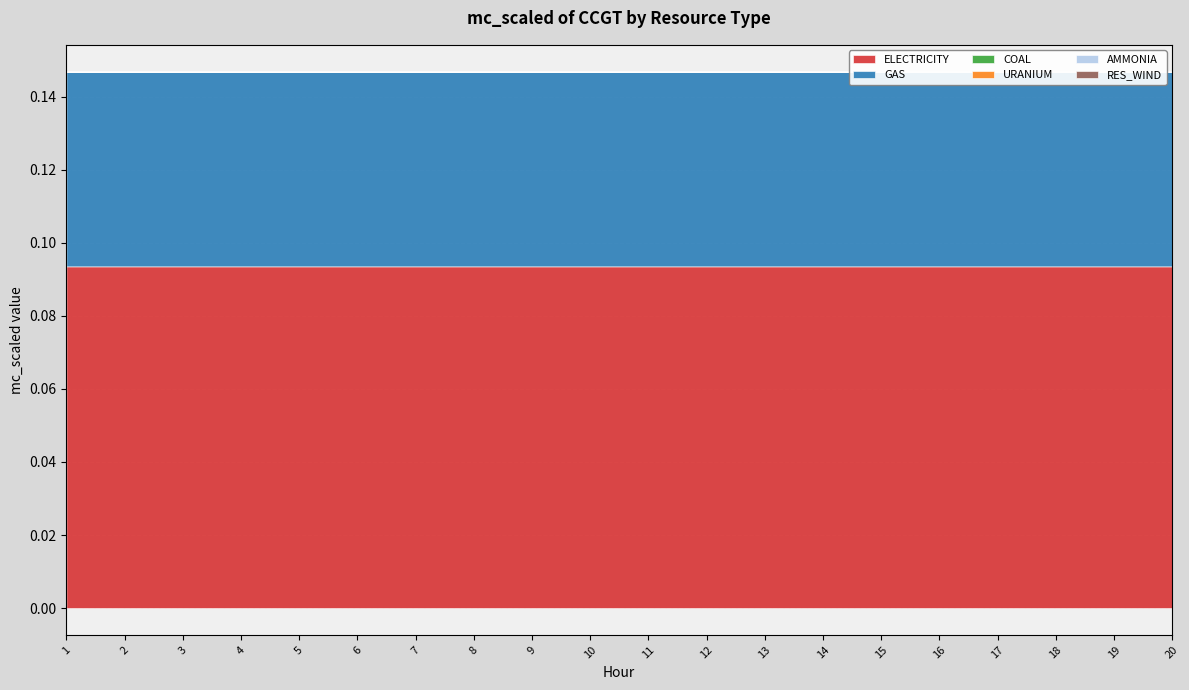

Reading left to right, what are all the values shown in this chart?

ELECTRICITY: 1=0.1	2=0.1	3=0.1	4=0.1	5=0.1	6=0.1	7=0.1	8=0.1	9=0.1	10=0.1	11=0.1	12=0.1	13=0.1	14=0.1	15=0.1	16=0.1	17=0.1	18=0.1	19=0.1	20=0.1
GAS: 1=0.1	2=0.1	3=0.1	4=0.1	5=0.1	6=0.1	7=0.1	8=0.1	9=0.1	10=0.1	11=0.1	12=0.1	13=0.1	14=0.1	15=0.1	16=0.1	17=0.1	18=0.1	19=0.1	20=0.1
COAL: 1=0.0	2=0.0	3=0.0	4=0.0	5=0.0	6=0.0	7=0.0	8=0.0	9=0.0	10=0.0	11=0.0	12=0.0	13=0.0	14=0.0	15=0.0	16=0.0	17=0.0	18=0.0	19=0.0	20=0.0
URANIUM: 1=0.0	2=0.0	3=0.0	4=0.0	5=0.0	6=0.0	7=0.0	8=0.0	9=0.0	10=0.0	11=0.0	12=0.0	13=0.0	14=0.0	15=0.0	16=0.0	17=0.0	18=0.0	19=0.0	20=0.0
AMMONIA: 1=0.0	2=0.0	3=0.0	4=0.0	5=0.0	6=0.0	7=0.0	8=0.0	9=0.0	10=0.0	11=0.0	12=0.0	13=0.0	14=0.0	15=0.0	16=0.0	17=0.0	18=0.0	19=0.0	20=0.0
RES_WIND: 1=0.0	2=0.0	3=0.0	4=0.0	5=0.0	6=0.0	7=0.0	8=0.0	9=0.0	10=0.0	11=0.0	12=0.0	13=0.0	14=0.0	15=0.0	16=0.0	17=0.0	18=0.0	19=0.0	20=0.0